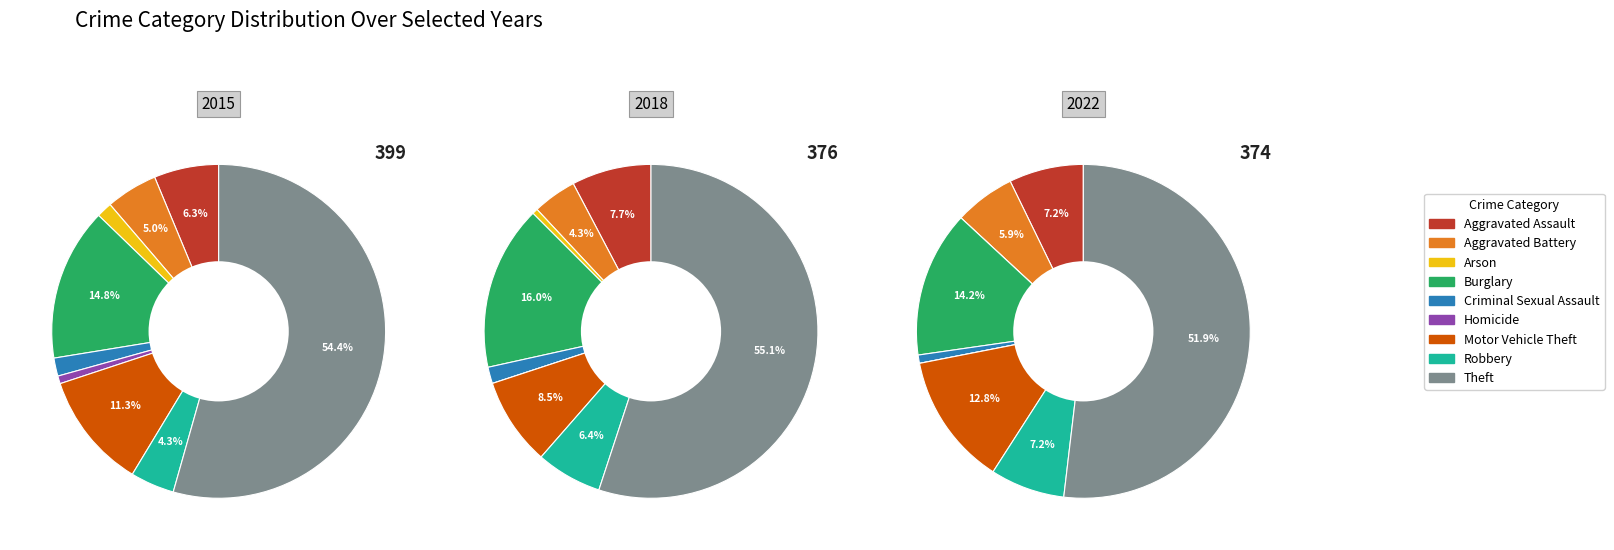

Which category has the smallest portion of the pie?

Homicide